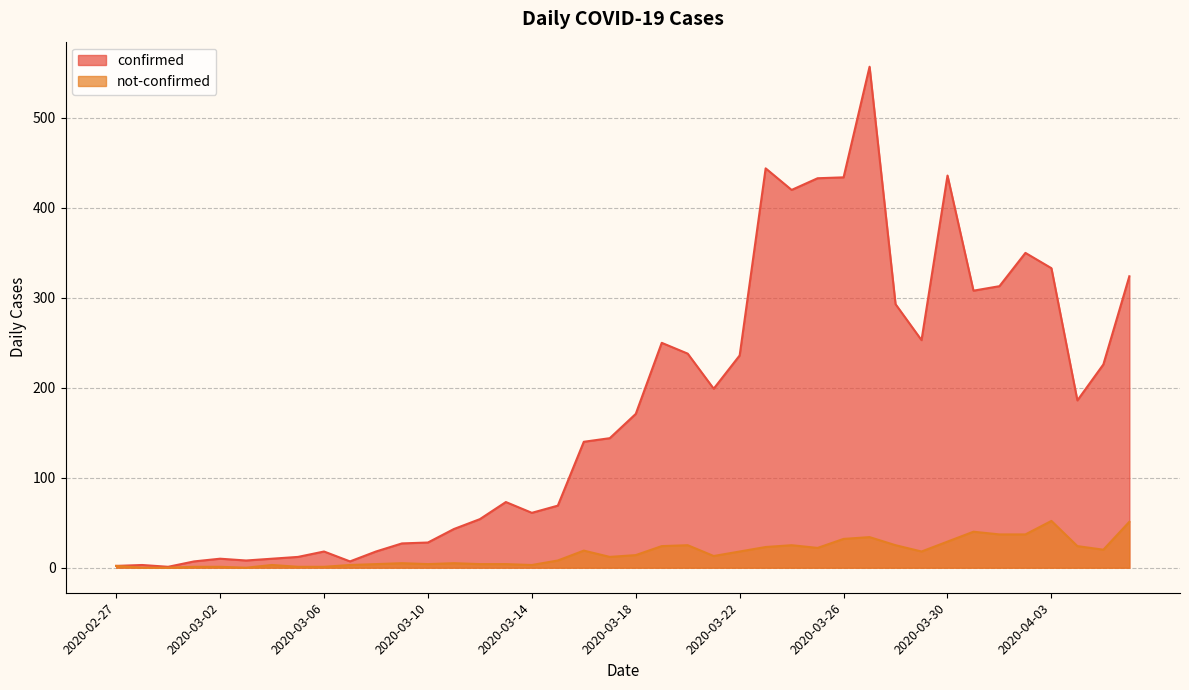

Reading right to left, transcribe all the data shown in this chart.

confirmed: 324	226	186	333	350	313	308	436	253	293	557	434	433	420	444	236	199	238	250	171	144	140	69	61	73	54	43	28	27	18	7	18	12	10	8	10	7	1	3	2
not-confirmed: 51	20	24	52	37	37	40	29	18	25	34	32	22	25	23	18	13	25	24	14	12	19	8	3	4	4	5	4	5	4	3	1	1	3	0	1	1	0	0	2